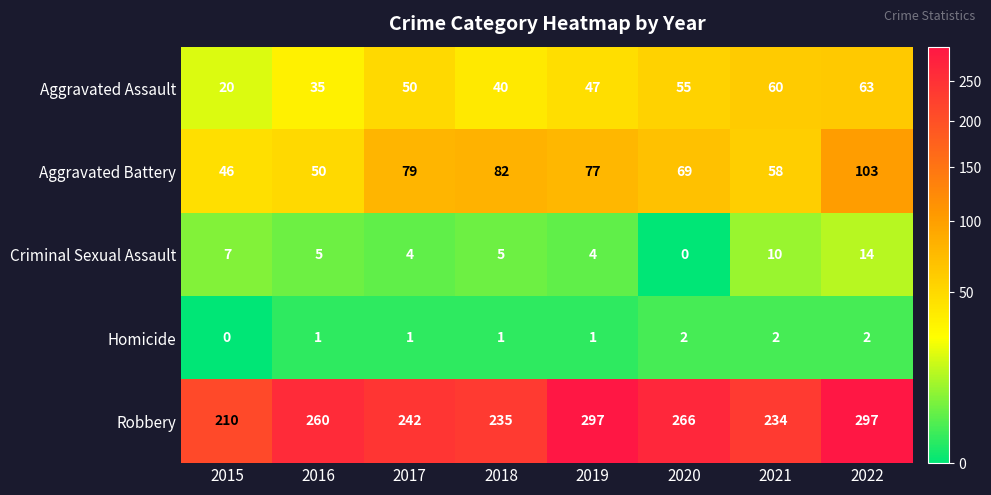

What is the spread (max minus min) of values at 2016?

259